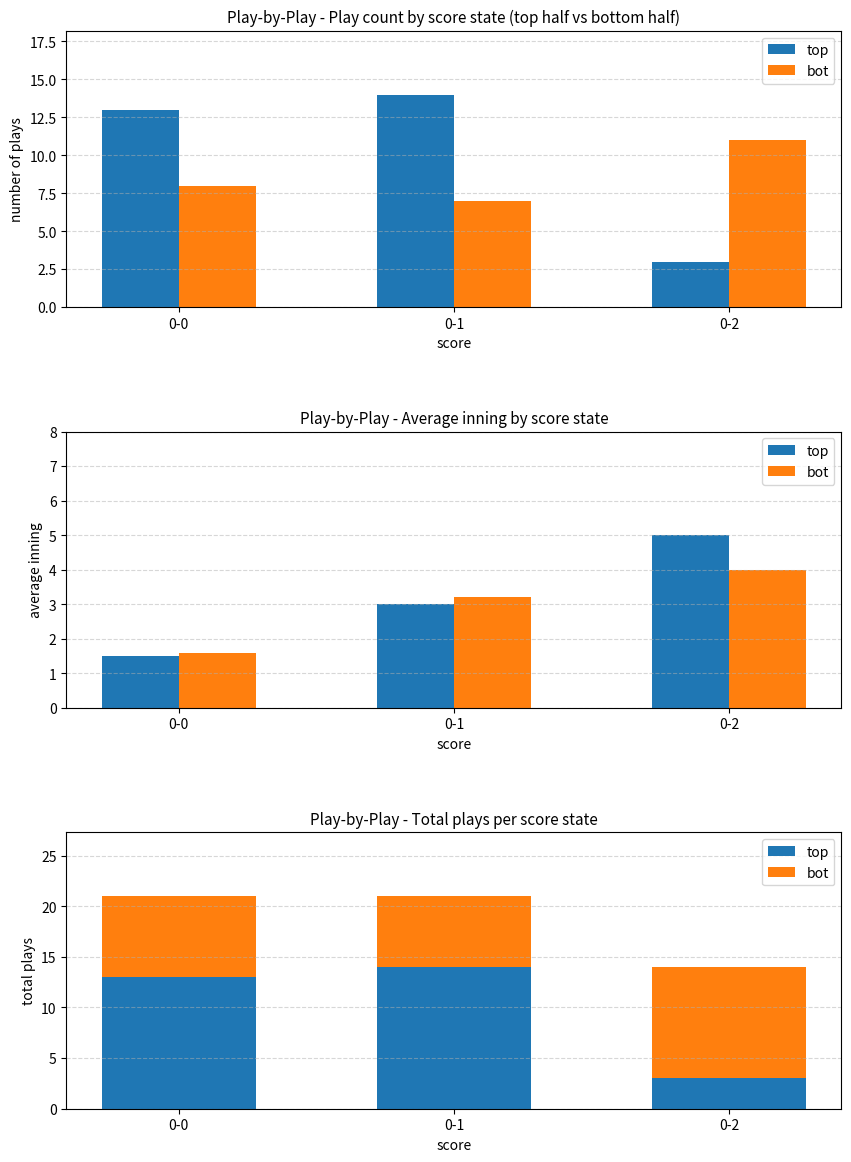

The value of top at 0-2 is 5. True or false?

False